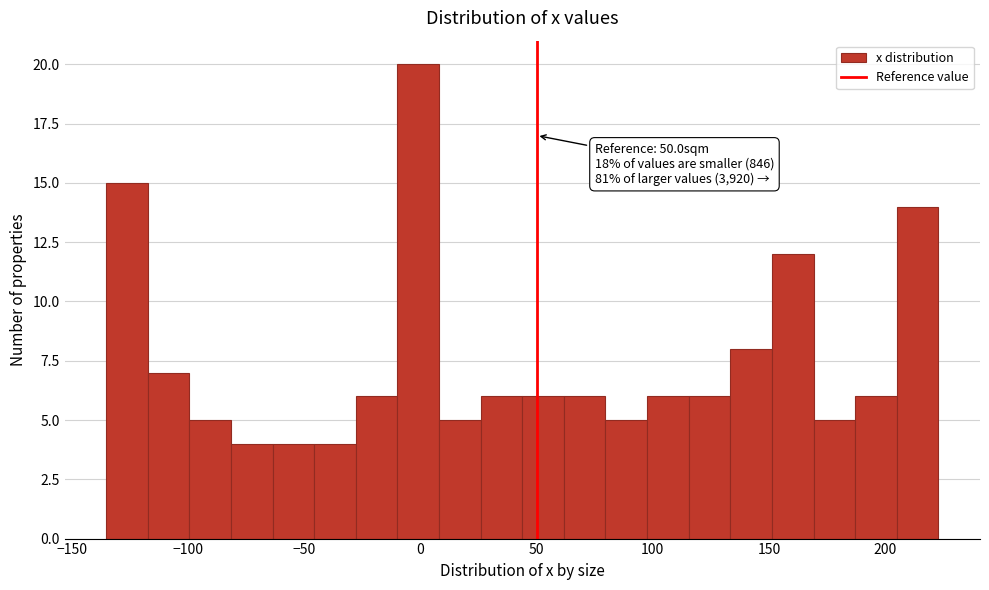

Read against the x-axis, roughly where is the centre of the tallest bar?

0